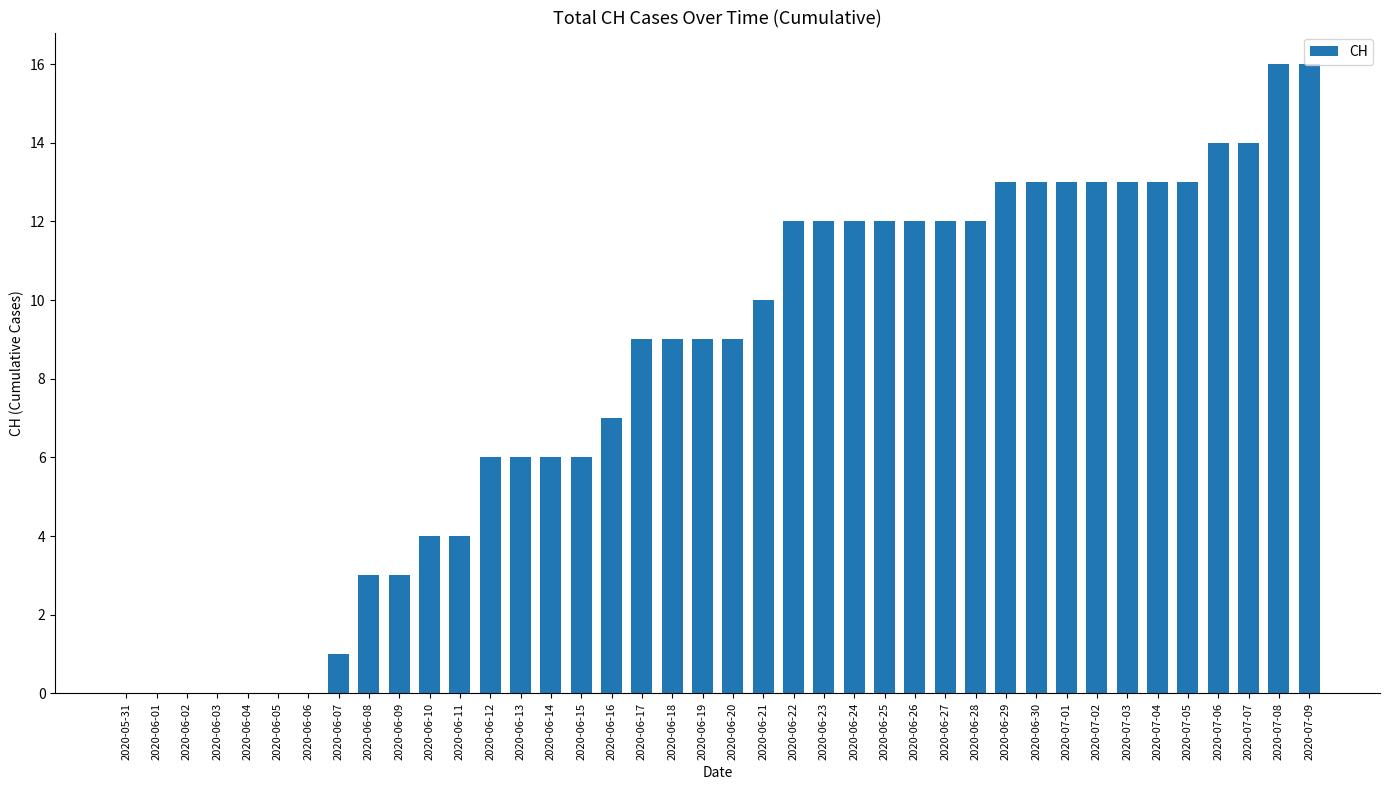

What is the sum of all values?

327